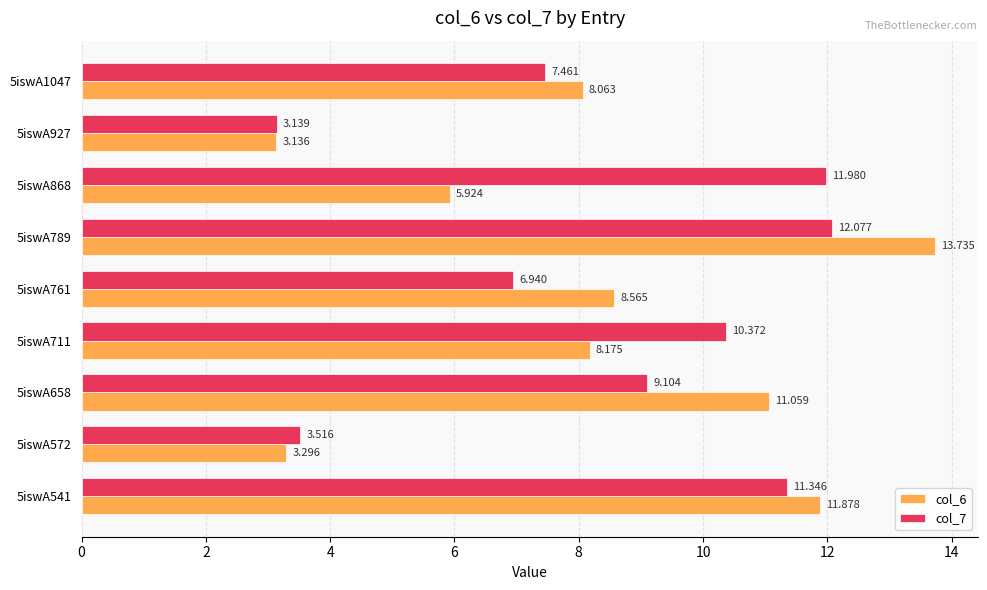

Is the value of col_7 at 5iswA1047 greater than the value of col_6 at 5iswA927?

Yes